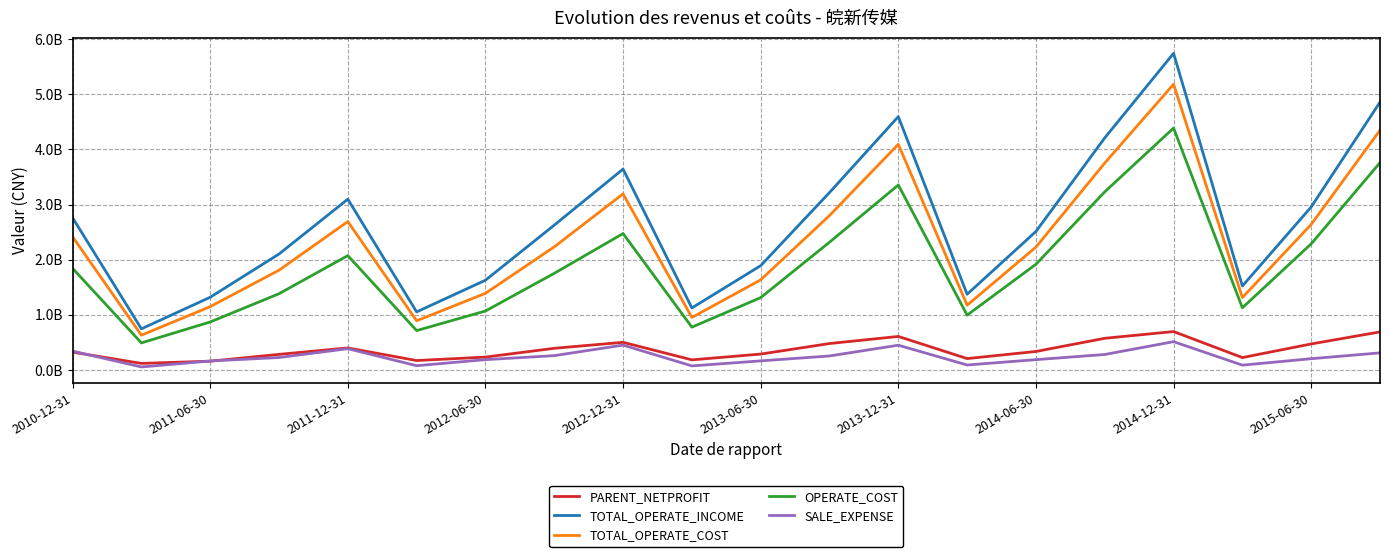

Which series has the largest total across all categories?

TOTAL_OPERATE_INCOME